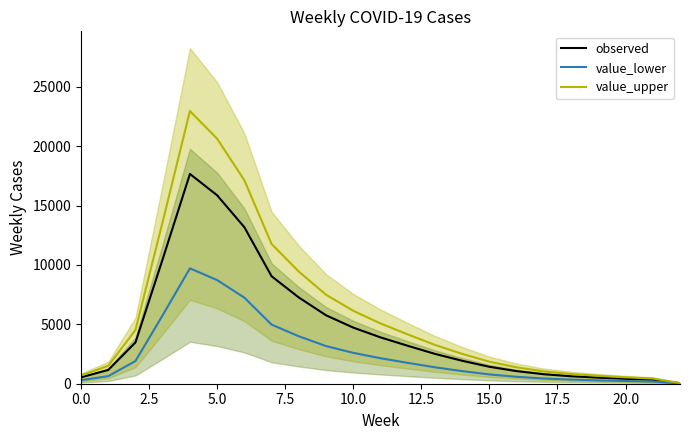

Is it true that value_upper equals 6138.6 at 10.0?

True